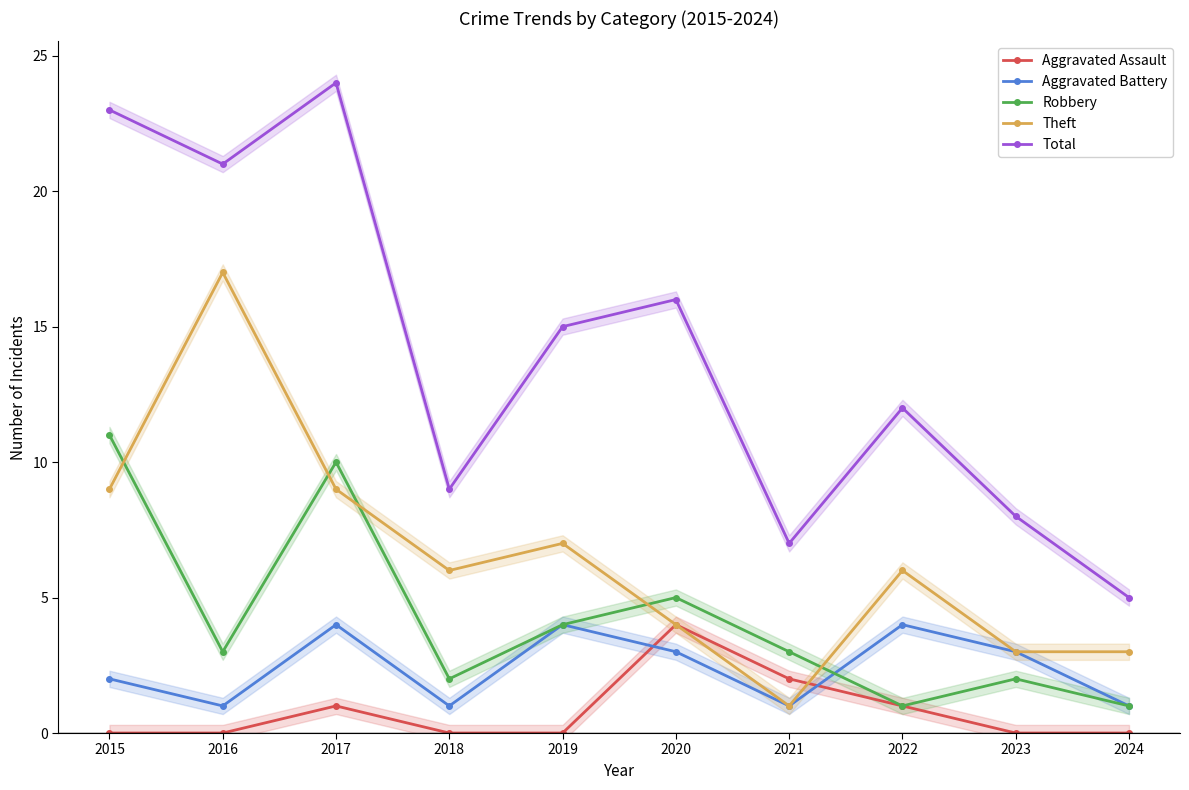

At which category is the sum across all series the highest?

2017